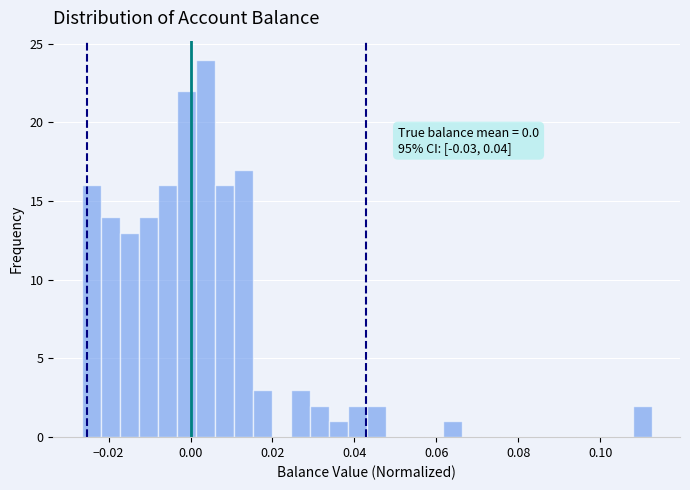

Around what value on the x-axis is the tallest bar? Give the approximate position of its centre, as read against the axis.

0.004